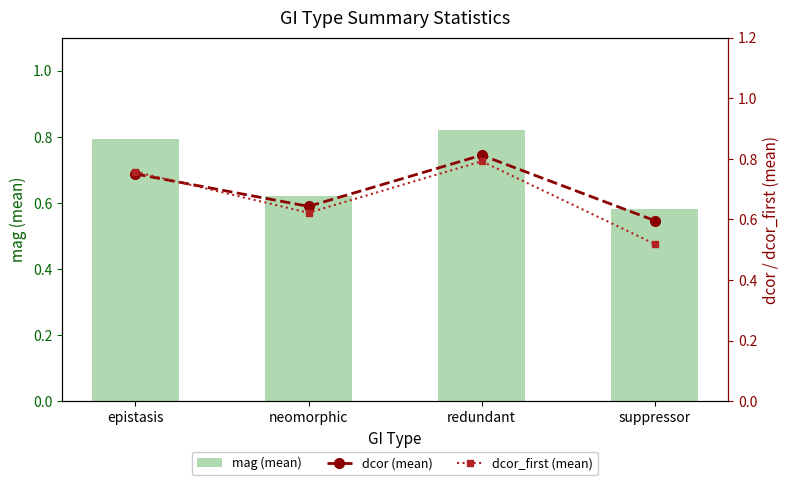

Which category has the lowest value in the dcor (mean) series?

suppressor